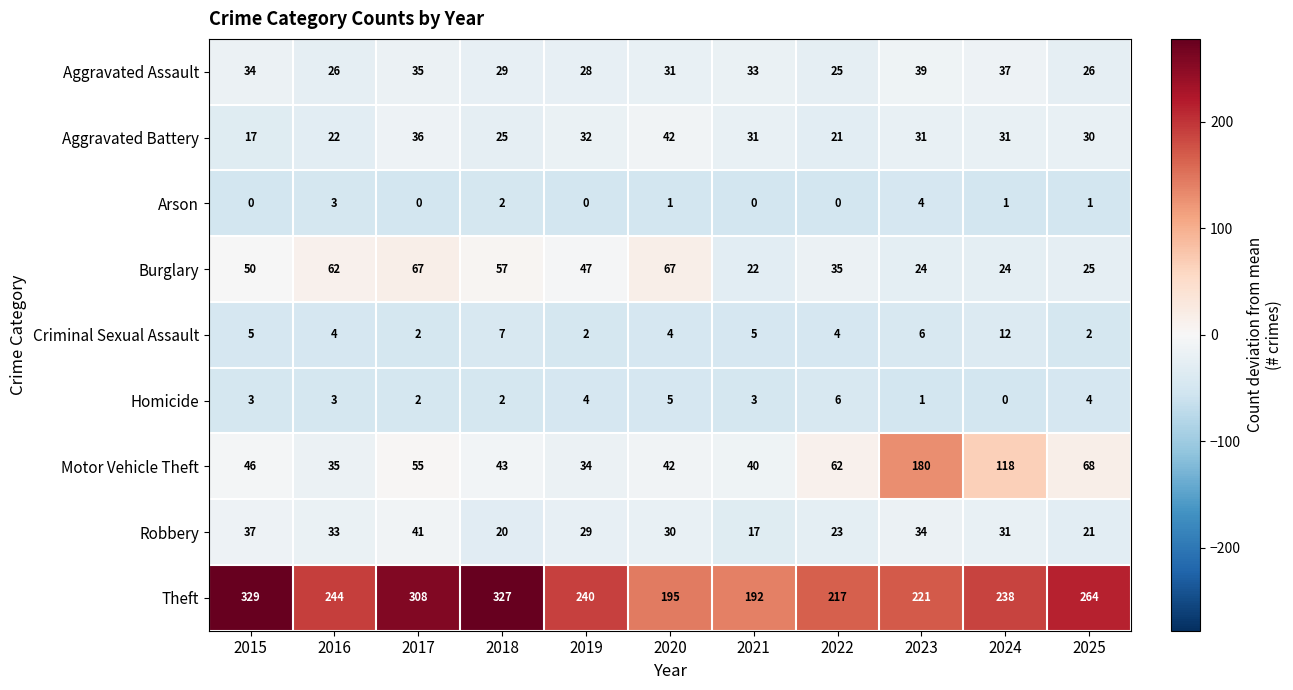

What is the difference between the maximum and minimum values in the Robbery series?

24